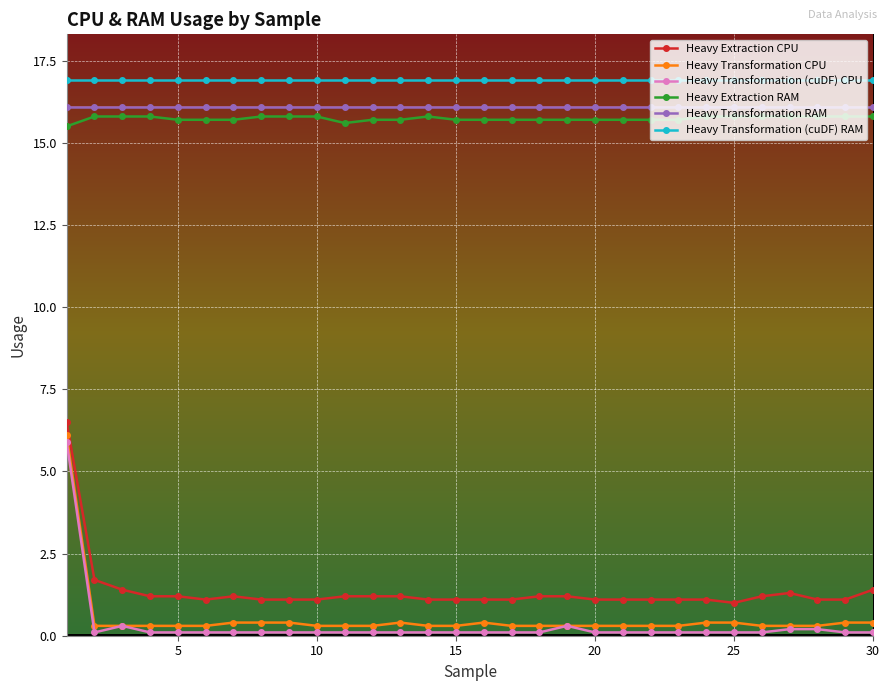

True or false: Heavy Extraction CPU and Heavy Transformation (cuDF) CPU intersect in this chart.

False